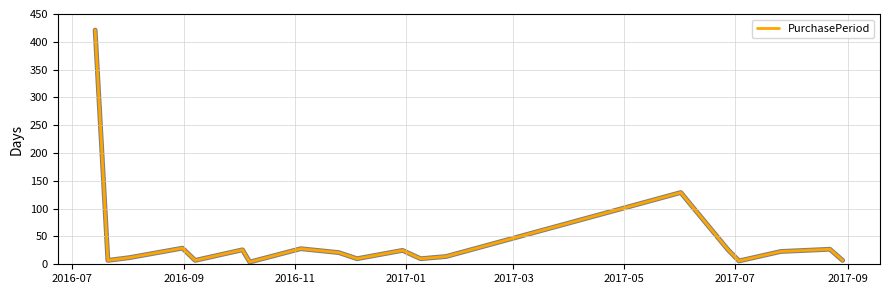

Is this an area chart (filled region under the line)?

No